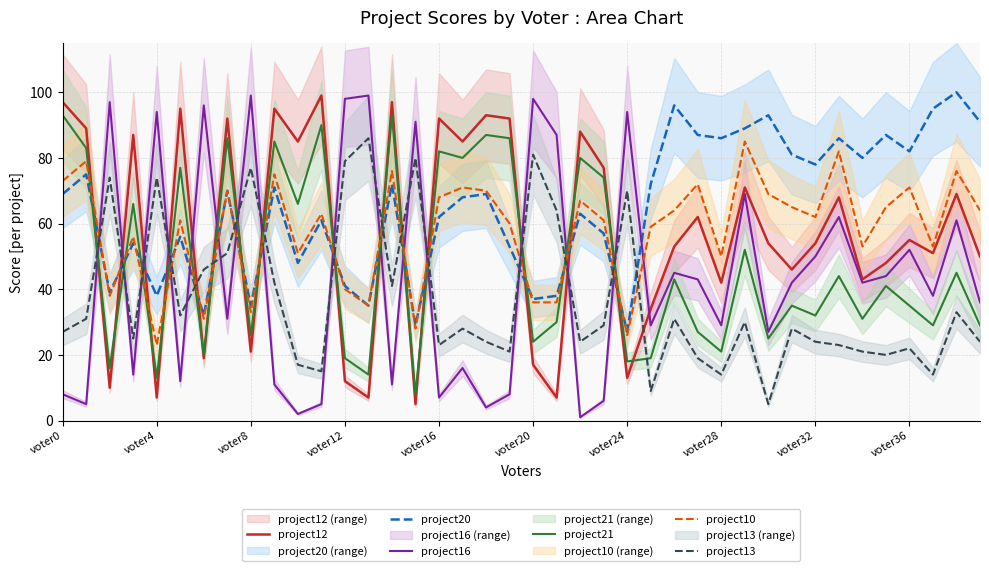

Reading left to right, transcribe all the data shown in this chart.

project12: 97	89	10	87	7	95	19	92	21	95	85	99	12	7	97	5	92	85	93	92	17	7	88	77	13	34	53	62	42	71	54	46	54	68	43	48	55	51	69	50
project20: 69	75	39	54	38	56	32	70	35	71	48	61	41	35	72	29	62	68	69	53	37	38	63	57	27	72	96	87	86	89	93	81	78	86	80	87	82	95	100	91
project16: 8	5	97	14	94	12	96	31	99	11	2	5	98	99	11	91	7	16	4	8	98	87	1	6	94	29	45	43	29	69	27	42	50	62	42	44	52	38	61	36
project21: 93	83	16	66	13	77	20	86	26	85	66	90	19	14	93	8	82	80	87	86	24	30	80	74	18	19	43	27	21	52	25	35	32	44	31	41	35	29	45	29
project10: 73	79	38	56	23	61	31	70	33	75	51	63	40	35	76	28	68	71	70	60	36	36	67	61	26	59	64	72	50	85	69	65	62	82	53	65	71	53	76	64
project13: 27	31	74	25	74	32	46	51	77	42	17	15	79	86	41	80	23	28	24	21	81	64	24	29	70	9	31	19	14	30	5	28	24	23	21	20	22	14	33	24